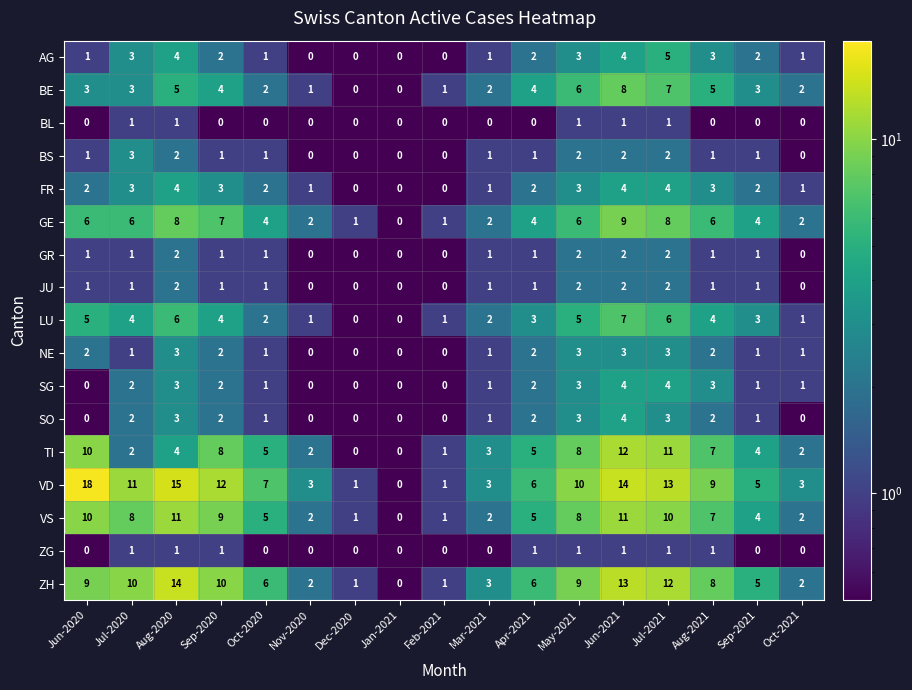

Count the FR values in the range 1 to 3.

11